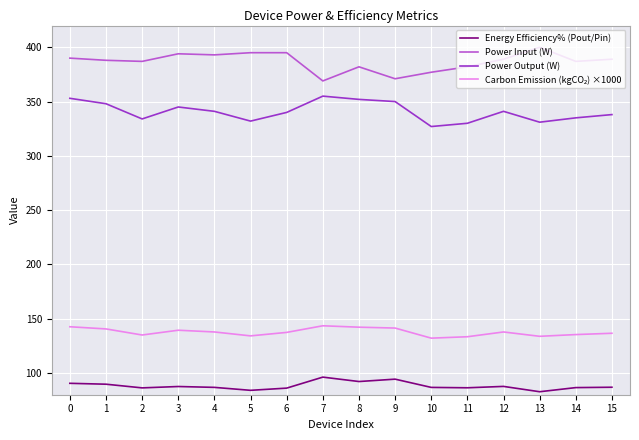

What is the lowest value of the Energy Efficiency% (Pout/Pin) series?

82.8